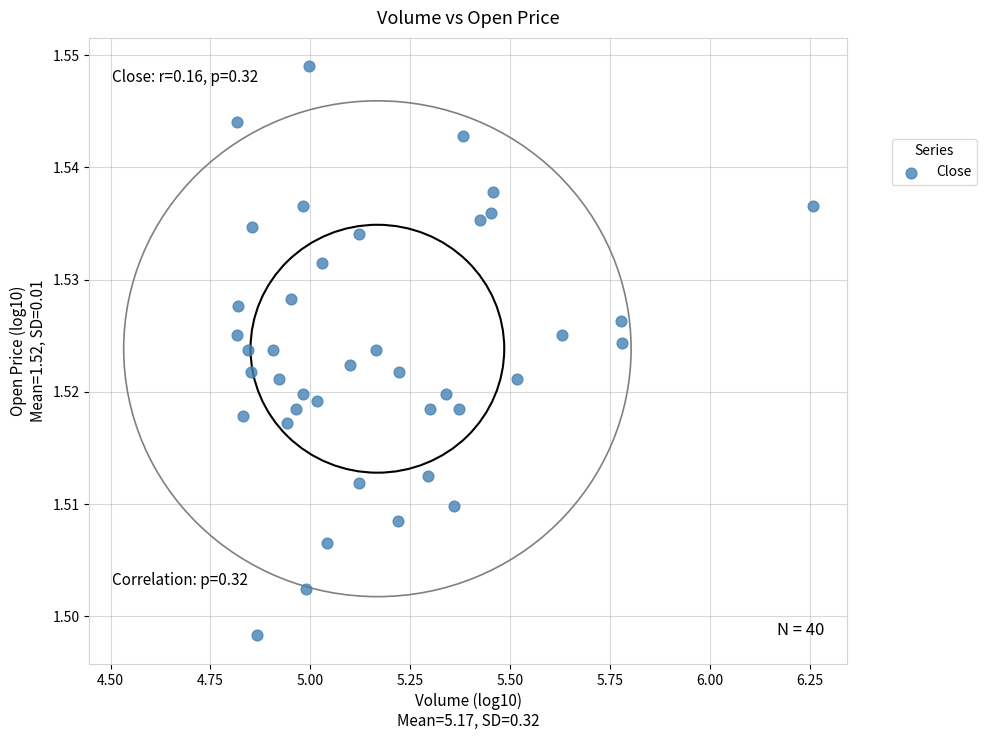

What is the range of X values (max minus min)?

1.4